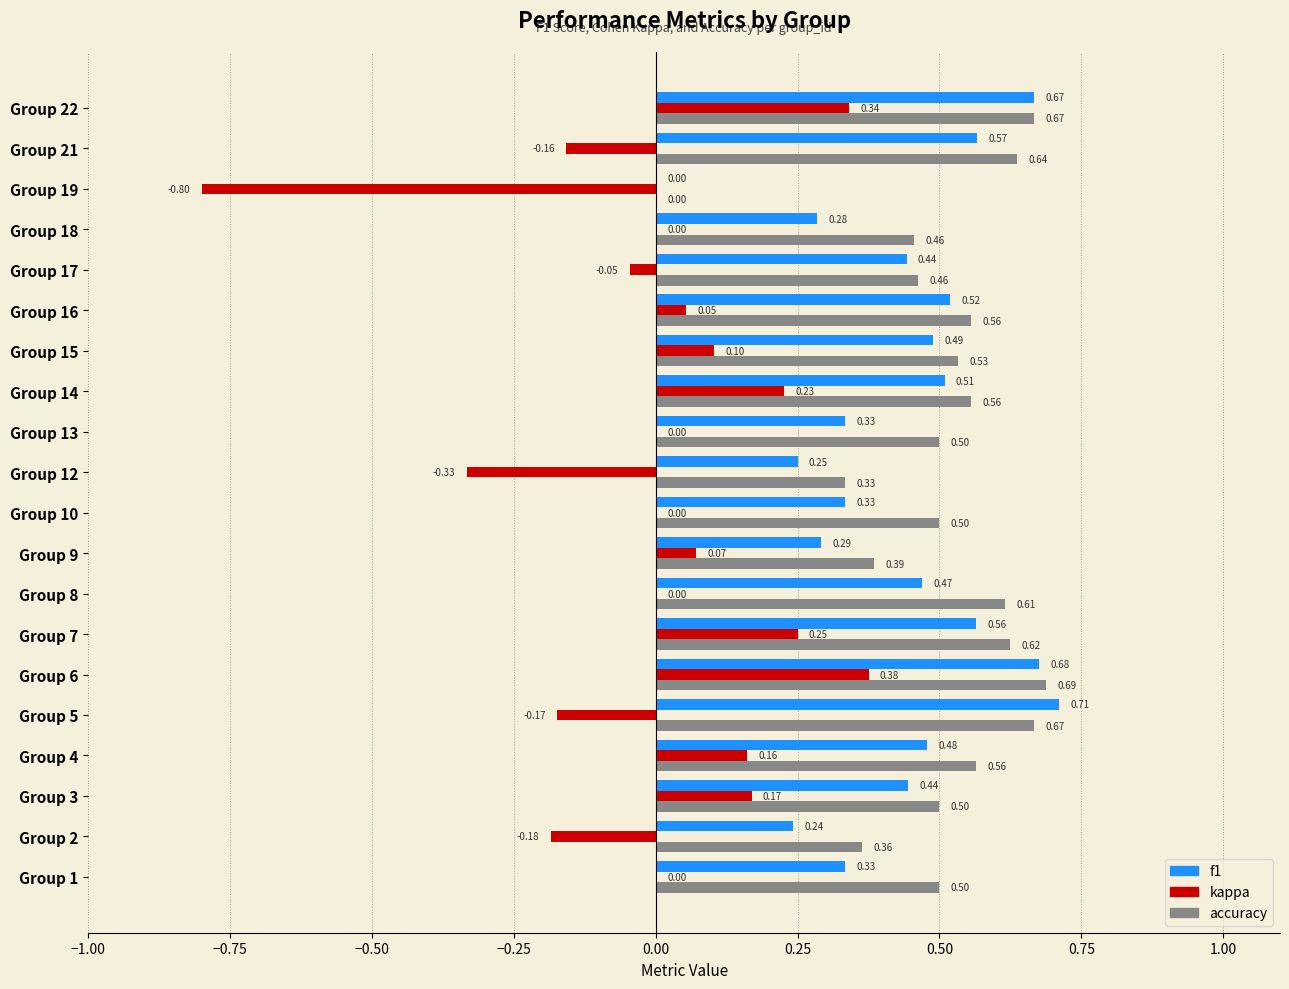

At which category is the sum across all series the highest?

Group 6